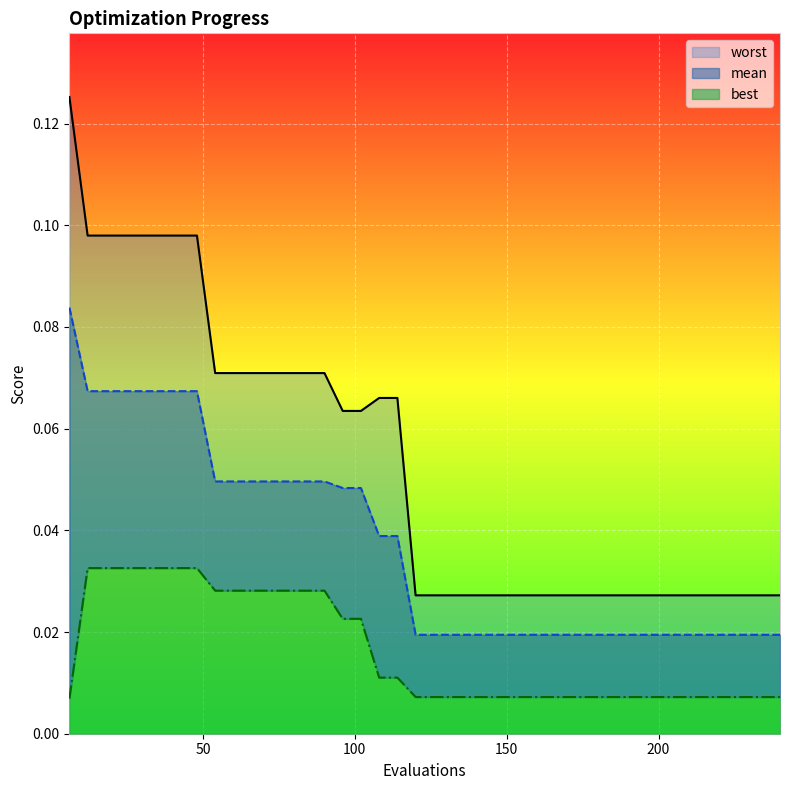

What are all the series names shown in the legend?

mean, best, worst